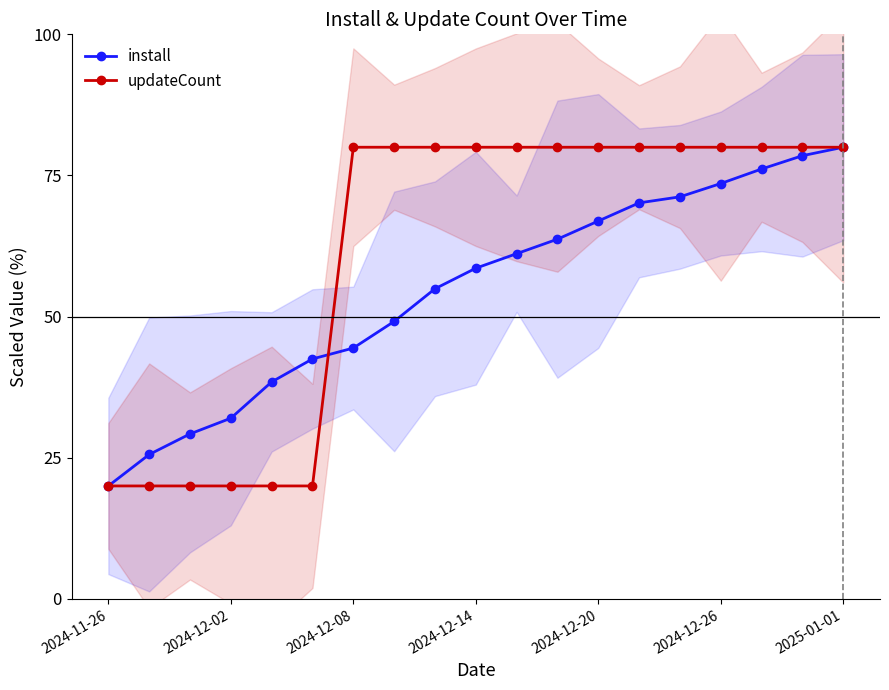

What is the difference between the updateCount values at 2024-12-14 and 2024-11-26?

60.0